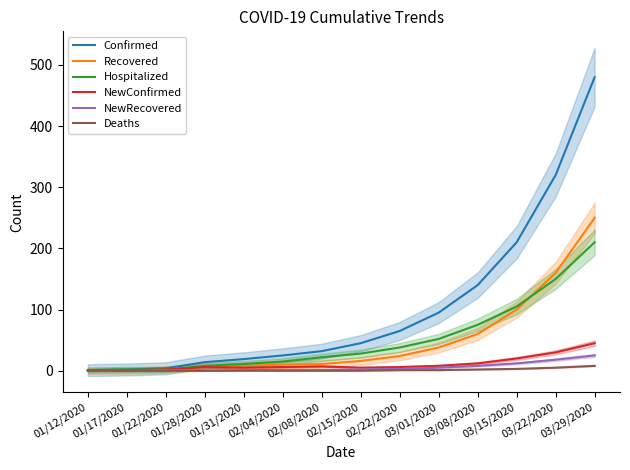

Reading right to left, list all the values displayed in this chart.

Confirmed: 03/29/2020=480	03/22/2020=320	03/15/2020=210	03/08/2020=140	03/01/2020=95	02/22/2020=65	02/15/2020=45	02/08/2020=32	02/04/2020=25	01/31/2020=19	01/28/2020=14	01/22/2020=4	01/17/2020=2	01/12/2020=1
Recovered: 03/29/2020=250	03/22/2020=160	03/15/2020=100	03/08/2020=60	03/01/2020=38	02/22/2020=24	02/15/2020=16	02/08/2020=11	02/04/2020=10	01/31/2020=8	01/28/2020=6	01/22/2020=2	01/17/2020=0	01/12/2020=0
Hospitalized: 03/29/2020=210	03/22/2020=150	03/15/2020=105	03/08/2020=75	03/01/2020=52	02/22/2020=38	02/15/2020=28	02/08/2020=22	02/04/2020=15	01/31/2020=11	01/28/2020=8	01/22/2020=2	01/17/2020=2	01/12/2020=1
NewConfirmed: 03/29/2020=45	03/22/2020=30	03/15/2020=20	03/08/2020=12	03/01/2020=8	02/22/2020=6	02/15/2020=5	02/08/2020=7	02/04/2020=6	01/31/2020=5	01/28/2020=6	01/22/2020=2	01/17/2020=1	01/12/2020=1
NewRecovered: 03/29/2020=25	03/22/2020=18	03/15/2020=12	03/08/2020=8	03/01/2020=5	02/22/2020=3	02/15/2020=2	02/08/2020=1	02/04/2020=1	01/31/2020=1	01/28/2020=0	01/22/2020=1	01/17/2020=0	01/12/2020=0
Deaths: 03/29/2020=8	03/22/2020=5	03/15/2020=3	03/08/2020=2	03/01/2020=1	02/22/2020=1	02/15/2020=0	02/08/2020=0	02/04/2020=0	01/31/2020=0	01/28/2020=0	01/22/2020=0	01/17/2020=0	01/12/2020=0